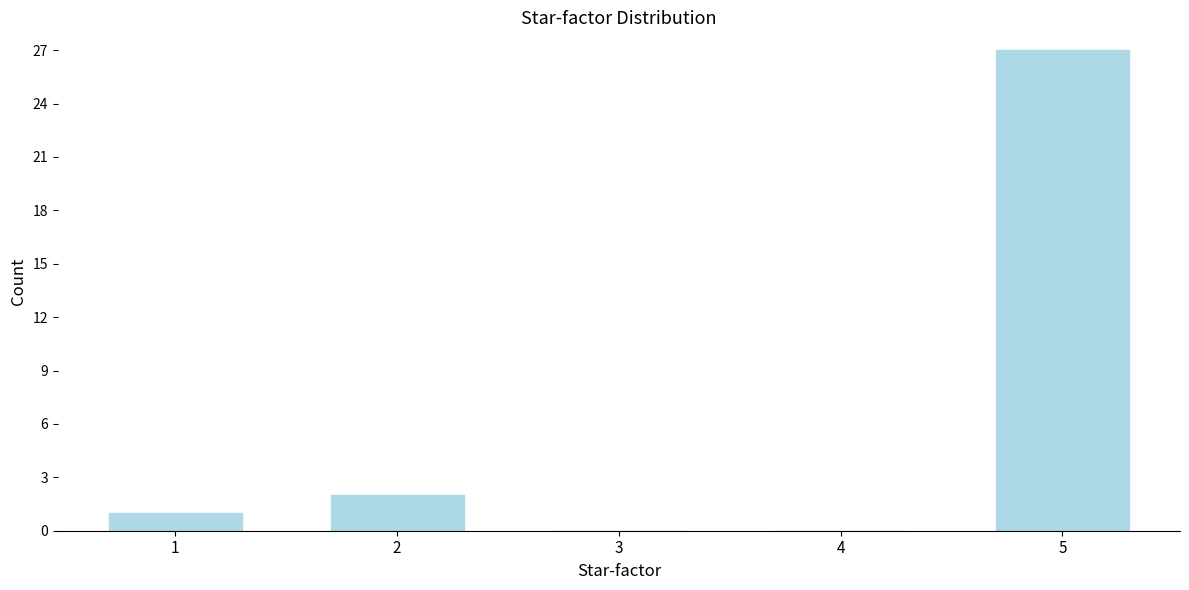

Reading left to right, list all the values displayed in this chart.

1=1	2=2	3=0	4=0	5=27